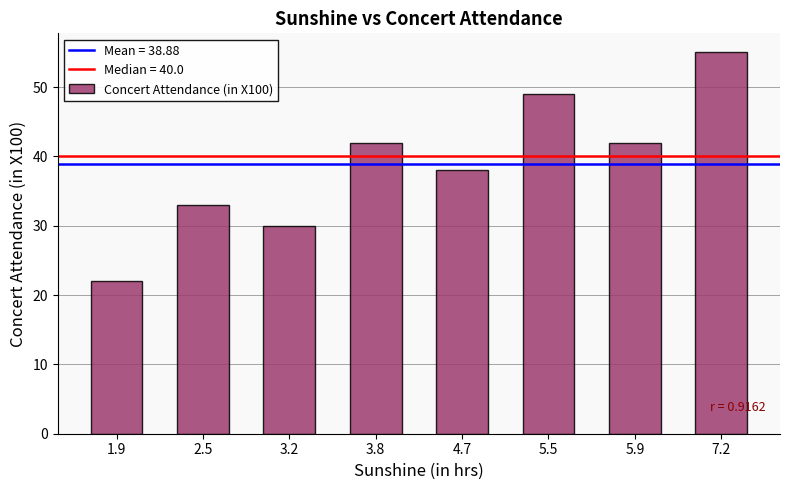

How many data points does each series have?

8